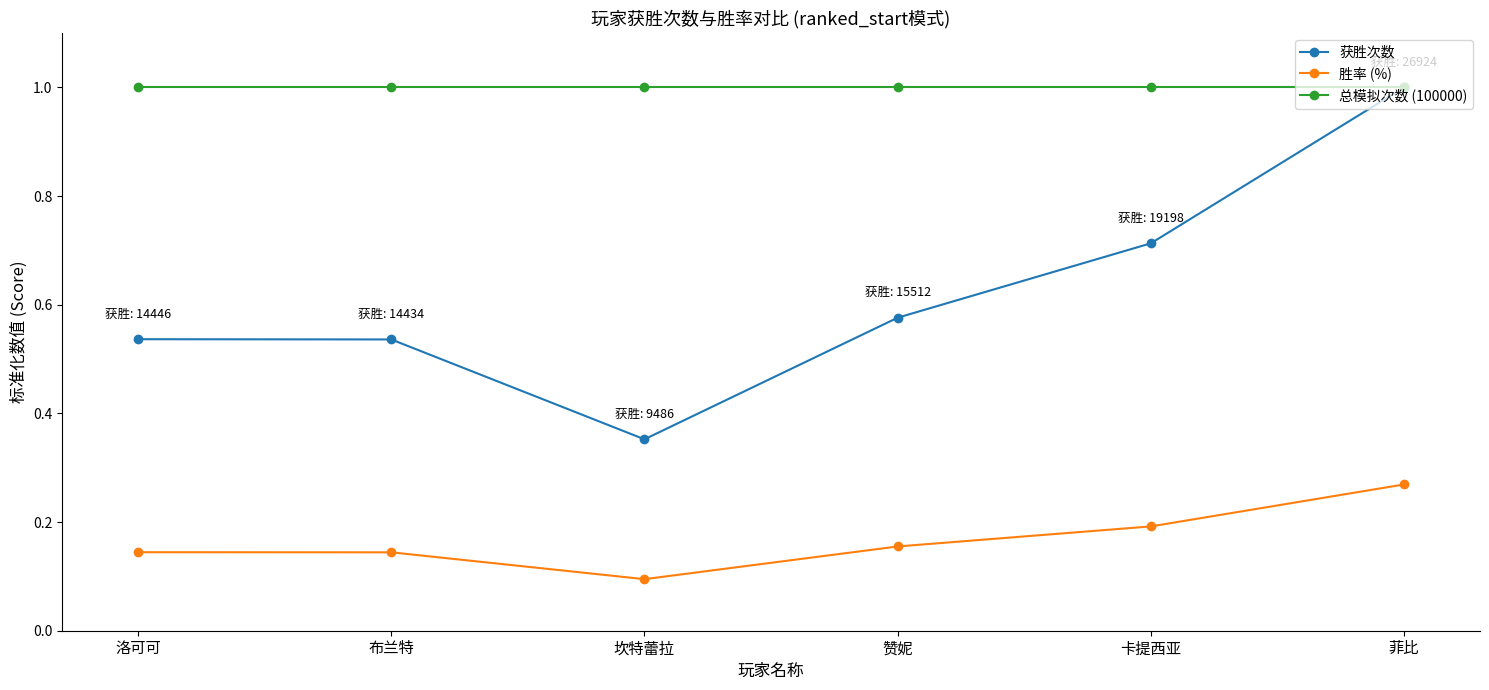

True or false: 胜率 (%) and 获胜次数 cross at least once.

False